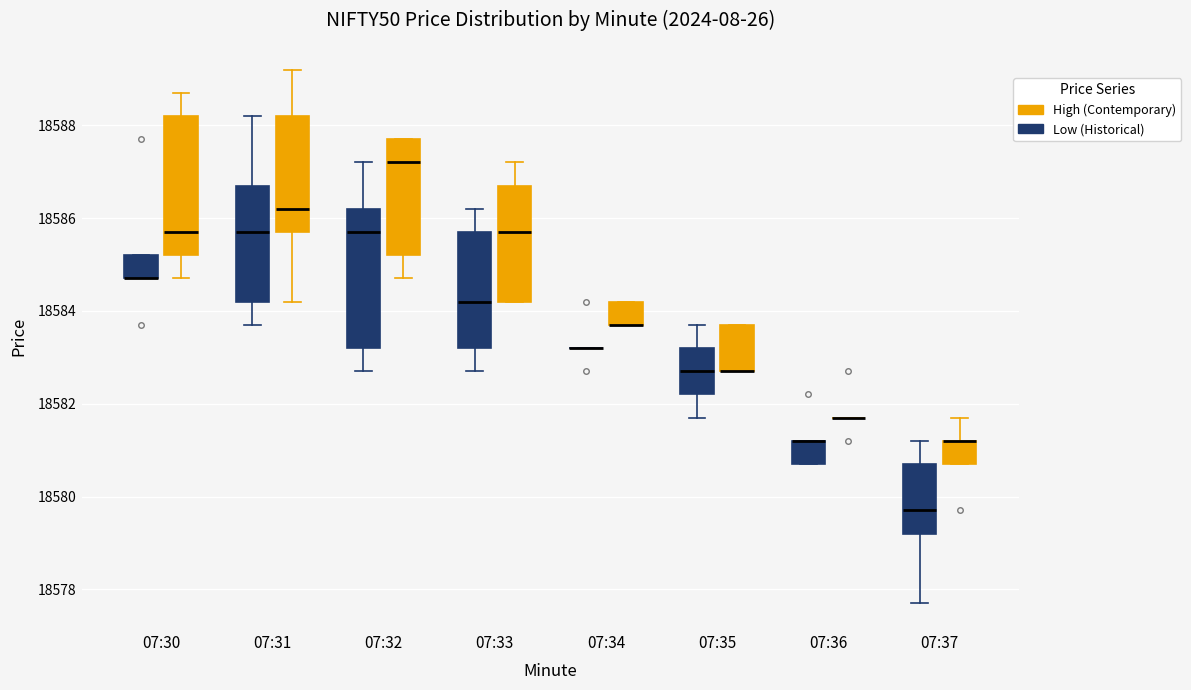

Reading left to right, read every box against the y-axis: the position of its median line, the range the box covers, and the ends of its whiskers. The values are not printed on the chart, so give them approximately, as read against the axis.

07:30 (Low (Historical)): median 18584.8 (drawn on the box's lower edge), box 18584.8 to 18585.2, whiskers 18584.8 to 18585.2
07:30 (High (Contemporary)): median 18585.8, box 18585.2 to 18588.2, whiskers 18584.8 to 18588.8
07:31 (Low (Historical)): median 18585.8, box 18584.2 to 18586.8, whiskers 18583.8 to 18588.2
07:31 (High (Contemporary)): median 18586.2, box 18585.8 to 18588.2, whiskers 18584.2 to 18589.2
07:32 (Low (Historical)): median 18585.8, box 18583.2 to 18586.2, whiskers 18582.8 to 18587.2
07:32 (High (Contemporary)): median 18587.2, box 18585.2 to 18587.8, whiskers 18584.8 to 18587.8
07:33 (Low (Historical)): median 18584.2, box 18583.2 to 18585.8, whiskers 18582.8 to 18586.2
07:33 (High (Contemporary)): median 18585.8, box 18584.2 to 18586.8, whiskers 18584.2 to 18587.2
07:34 (Low (Historical)): box collapsed to a line at 18583.2, whiskers 18583.2 to 18583.2
07:34 (High (Contemporary)): median 18583.8 (drawn on the box's lower edge), box 18583.8 to 18584.2, whiskers 18583.8 to 18584.2
07:35 (Low (Historical)): median 18582.8, box 18582.2 to 18583.2, whiskers 18581.8 to 18583.8
07:35 (High (Contemporary)): median 18582.8 (drawn on the box's lower edge), box 18582.8 to 18583.8, whiskers 18582.8 to 18583.8
07:36 (Low (Historical)): median 18581.2 (drawn on the box's upper edge), box 18580.8 to 18581.2, whiskers 18580.8 to 18581.2
07:36 (High (Contemporary)): box collapsed to a line at 18581.8, whiskers 18581.8 to 18581.8
07:37 (Low (Historical)): median 18579.8, box 18579.2 to 18580.8, whiskers 18577.8 to 18581.2
07:37 (High (Contemporary)): median 18581.2 (drawn on the box's upper edge), box 18580.8 to 18581.2, whiskers 18580.8 to 18581.8